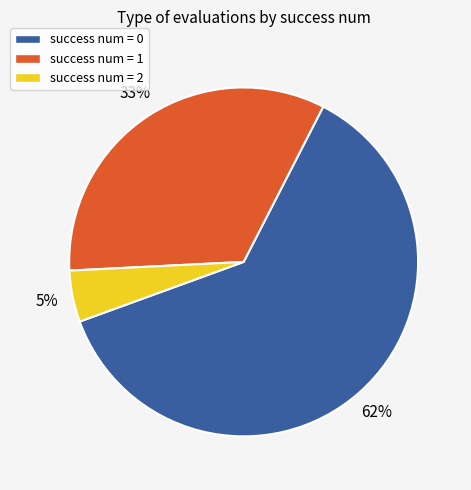

To the nearest percent, what portion does success num = 2 represent?

5%